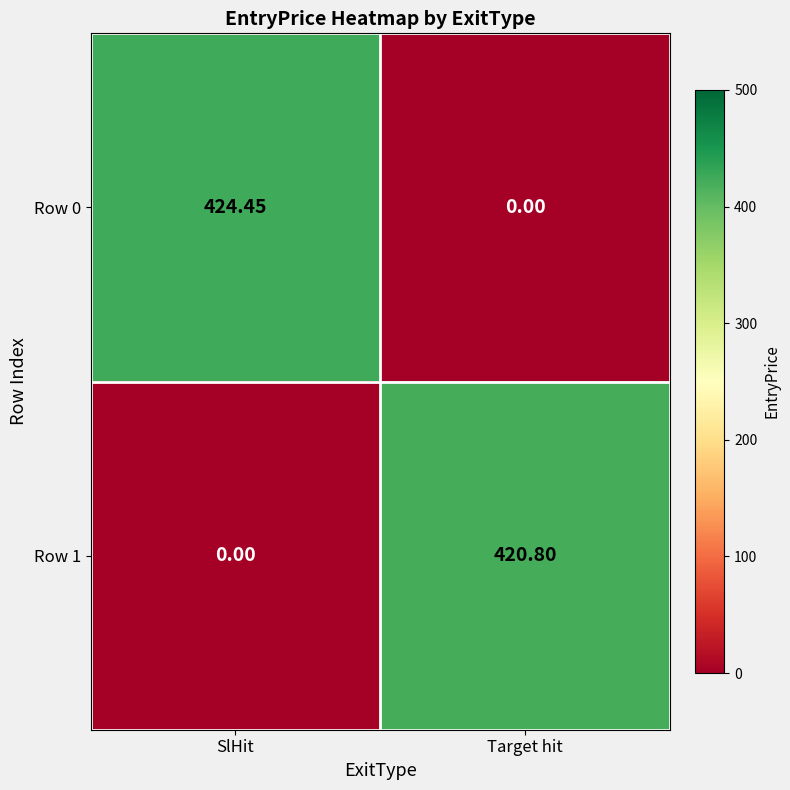

At which label does Row 1 first exceed 420?

Target hit